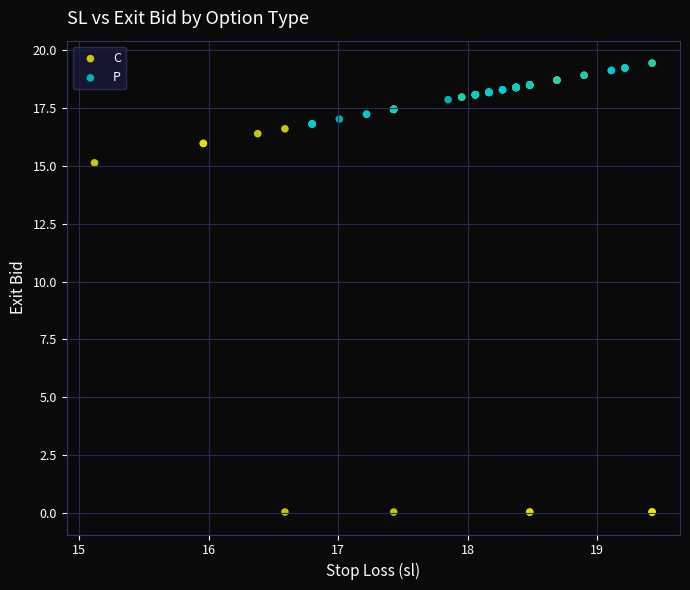

Which series has the widest spread of Y values?

C